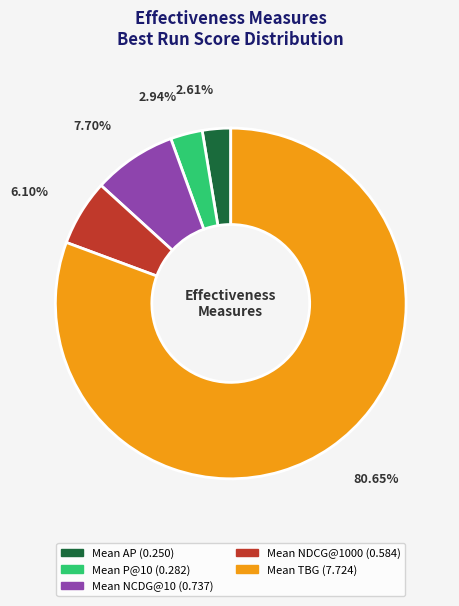

Is there any slice that represents more than half of the pie?

Yes